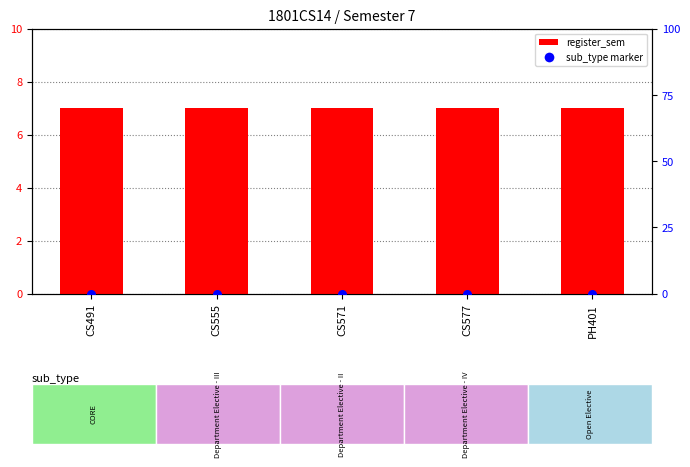

At how many categories does at least one series exceed 6?

5